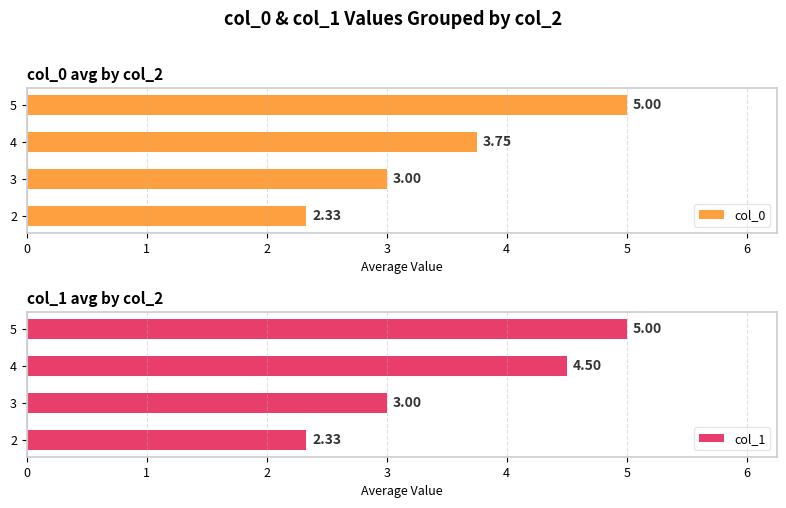

How many col_0 values are between 3 and 5?

3